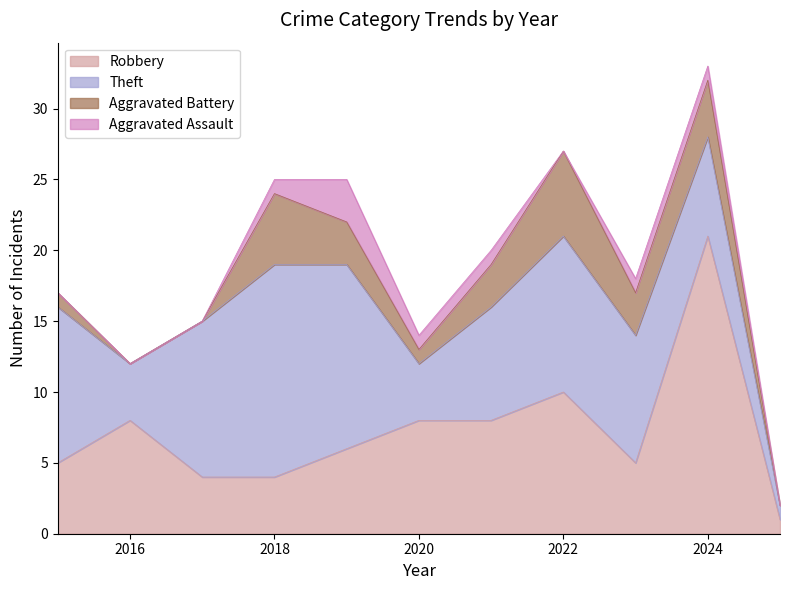

True or false: Aggravated Assault and Aggravated Battery cross at least once.

False